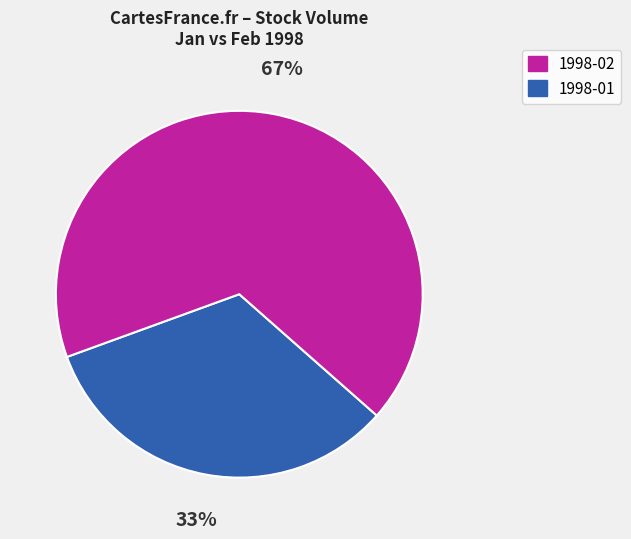

How many segments does this pie chart have?

2